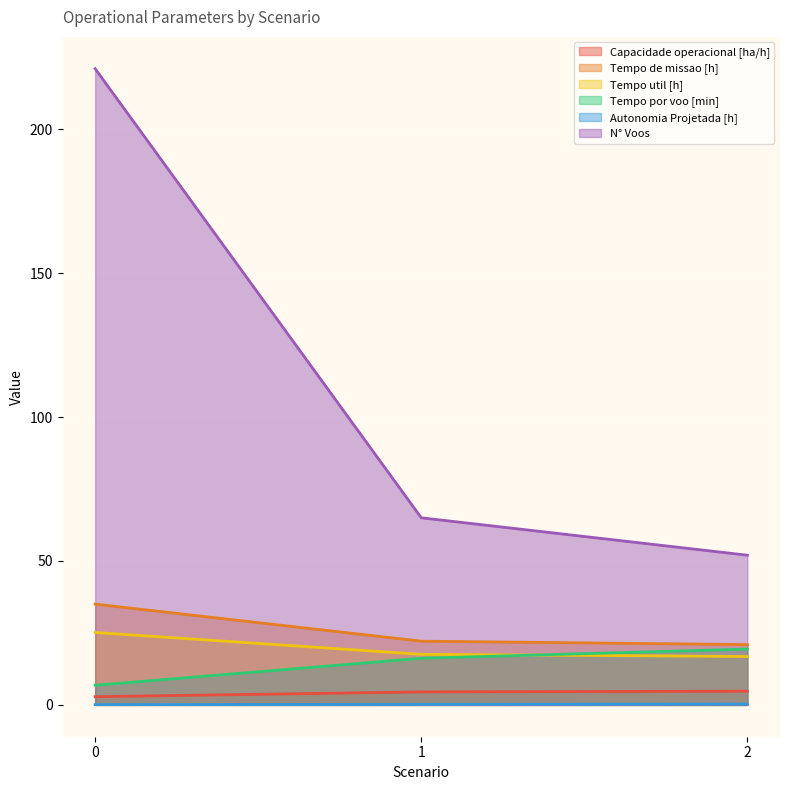

Is the value of Tempo util [h] at 1 greater than the value of Autonomia Projetada [h] at 2?

Yes